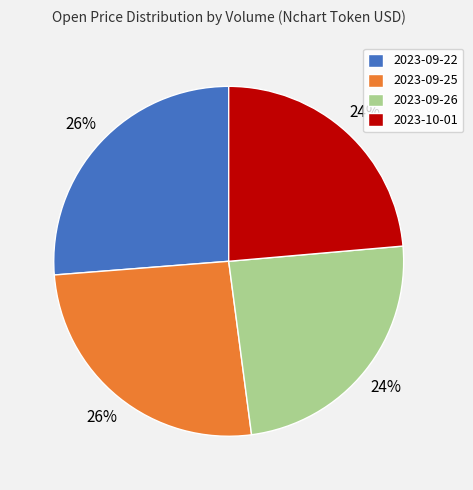

Is 2023-09-22 the majority of the pie?

No